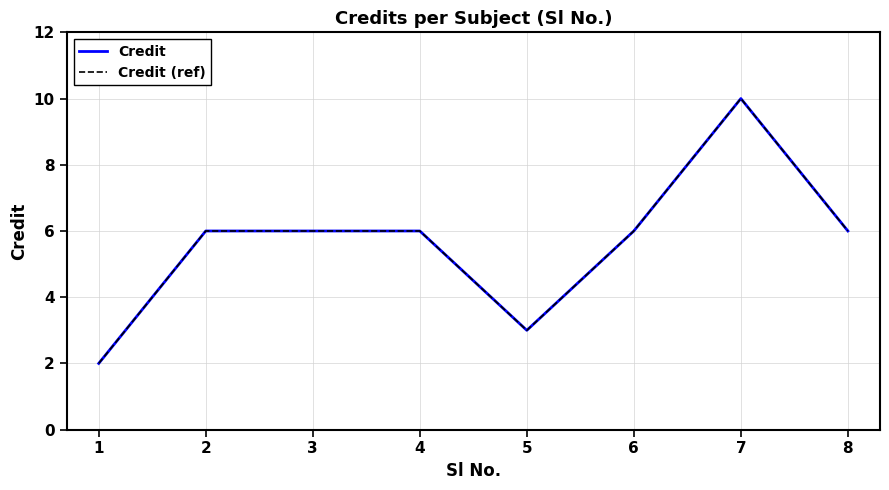

Does the chart have visible grid lines?

Yes